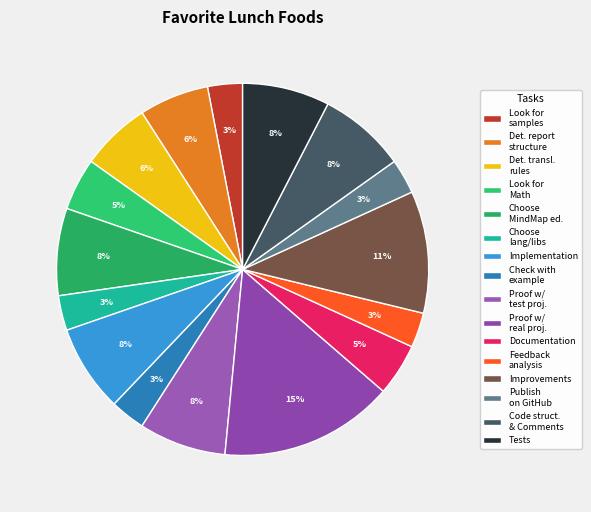

Does Improvements account for over 50% of the chart?

No